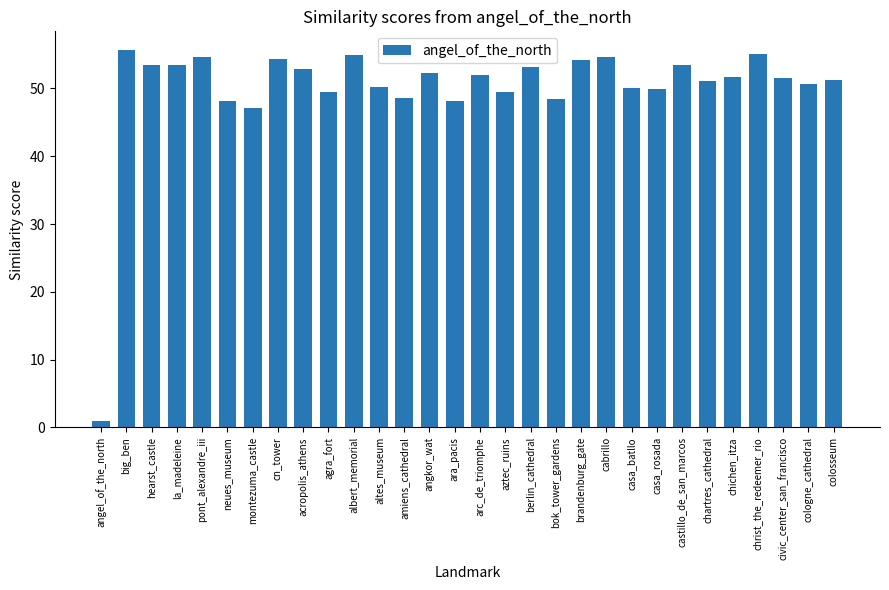

Read the value at ara_pacis.

48.2